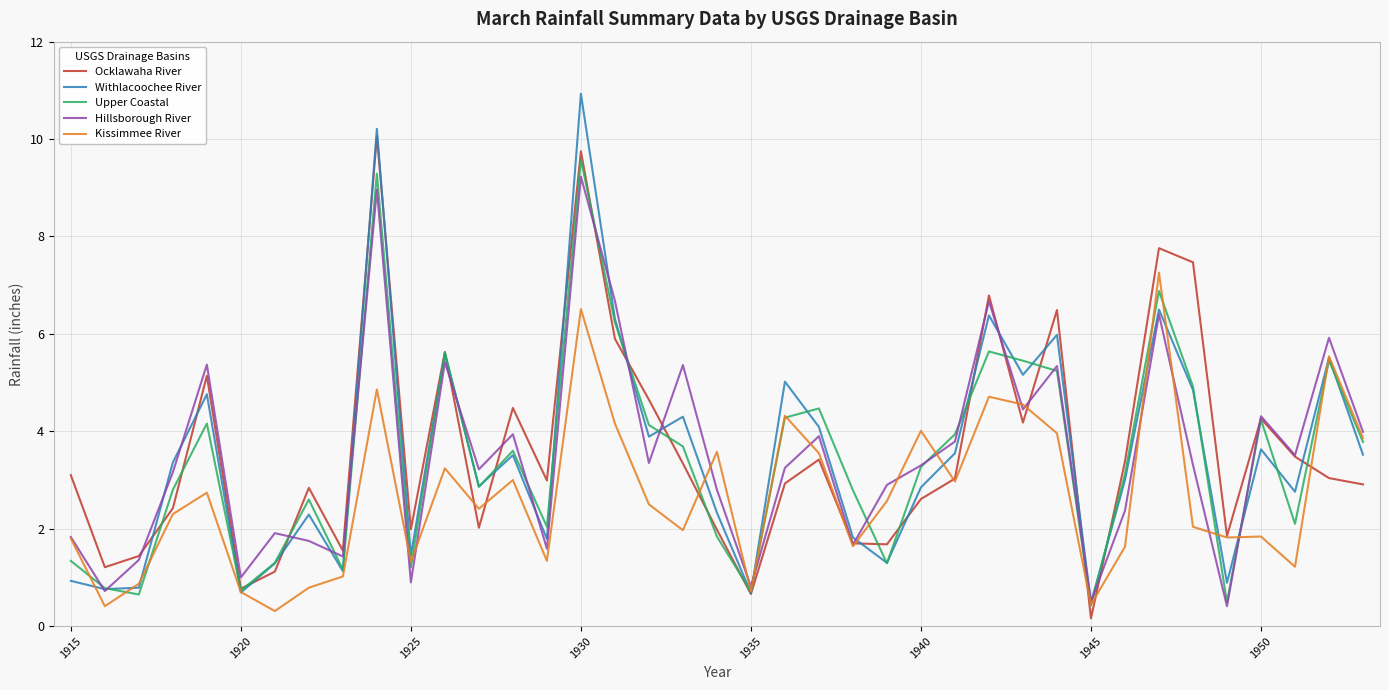

Which series has the widest spread of values?

Withlacoochee River